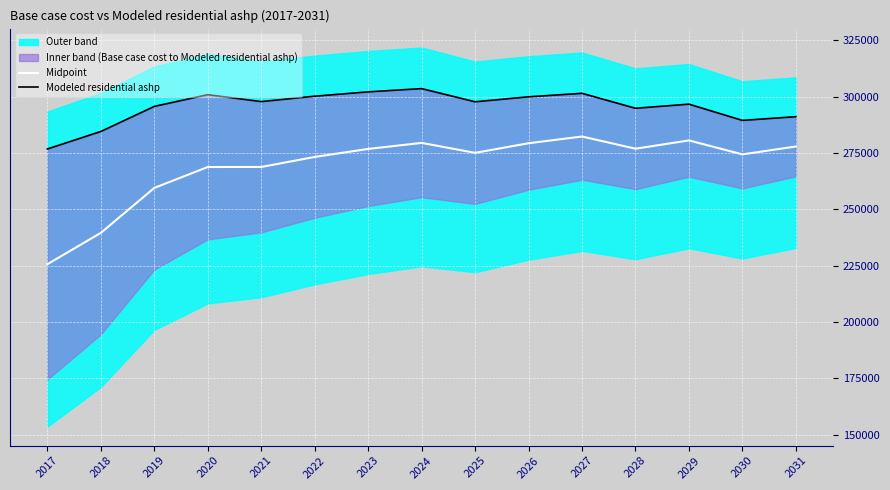

True or false: Midpoint and Modeled residential ashp intersect in this chart.

False